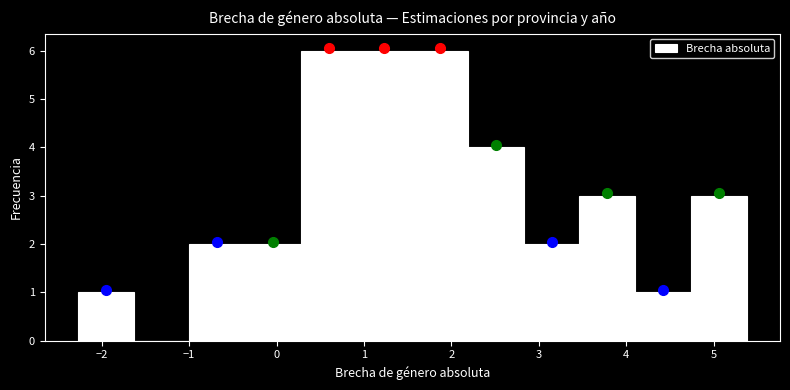

What is the height of the bar covering 2.8 to 3.5 on the x-axis? Neither the bar edges nor the heights are printed on the chart, so give them approximately, as read against the axes.

2